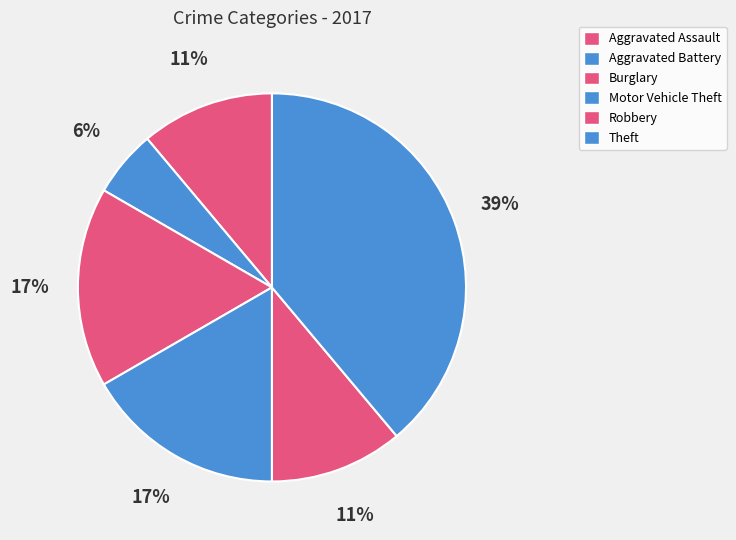

Which slice is the smallest?

Aggravated Battery